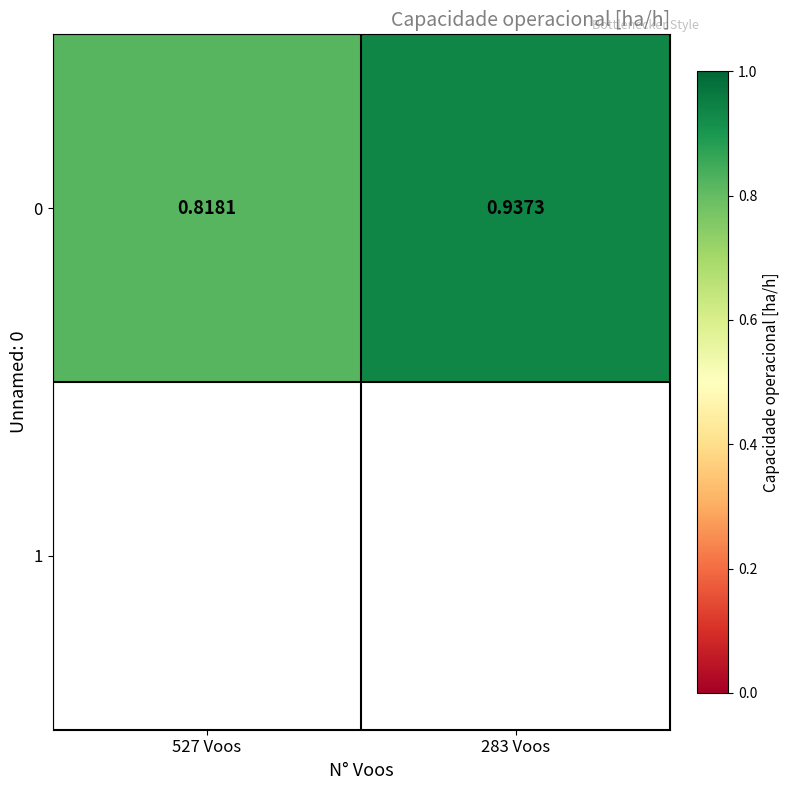

At which label is the value closest to 0?

527 Voos